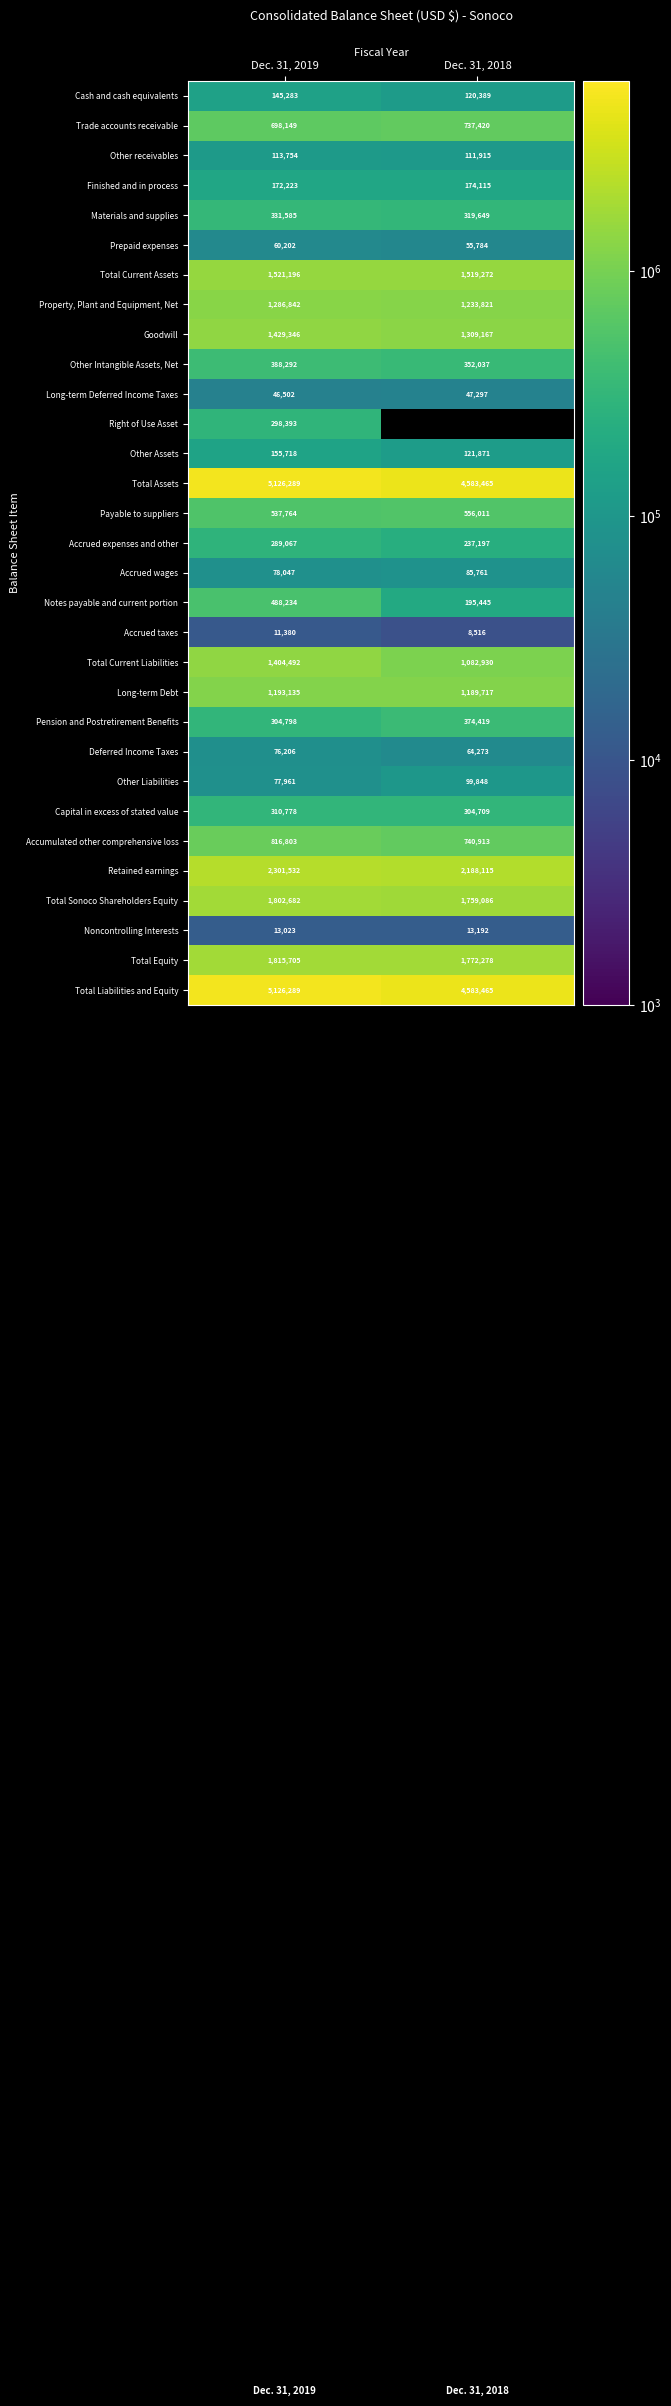

Count the Total Sonoco Shareholders Equity values in the range 1759086 to 1802682.

2